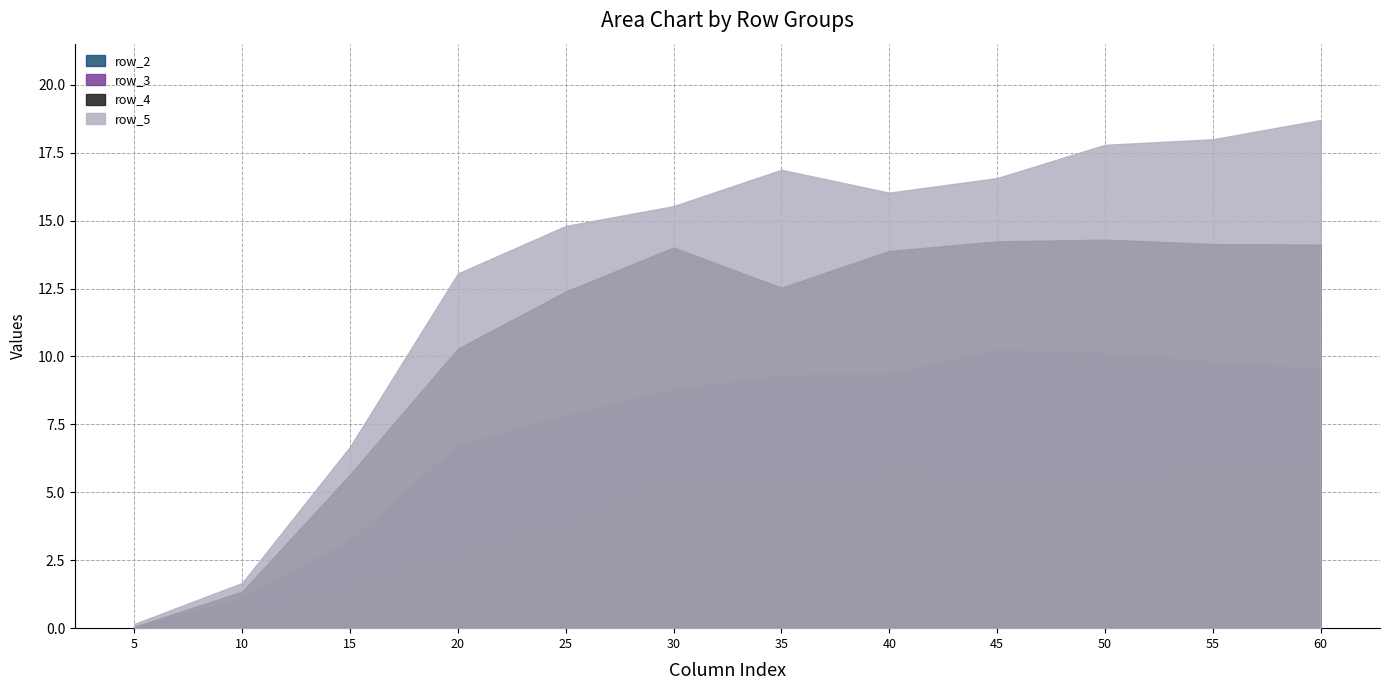

True or false: row_4 has a value of 14.1 at 60.0.

True